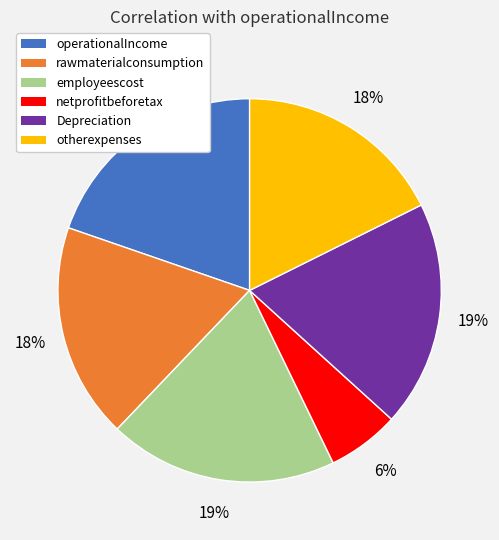

Between otherexpenses and employeescost, which is larger?

employeescost